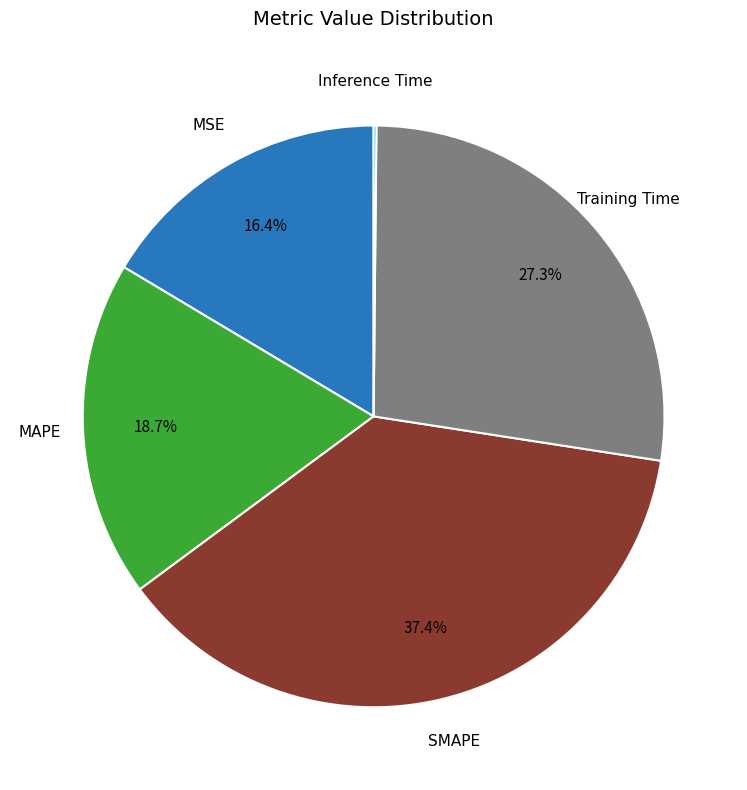

Between SMAPE and MAPE, which is larger?

SMAPE